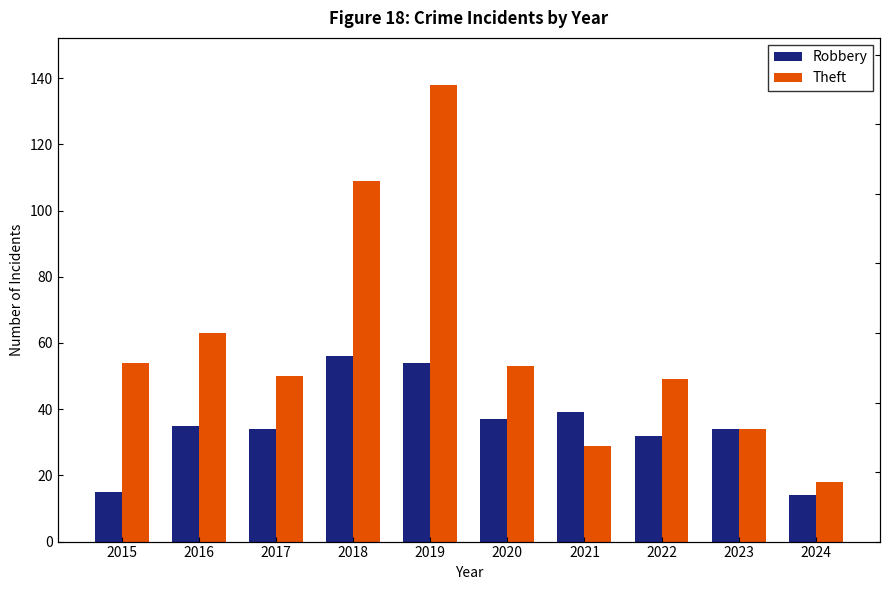

What is the difference between the second highest and second lowest values in the Theft series?

80